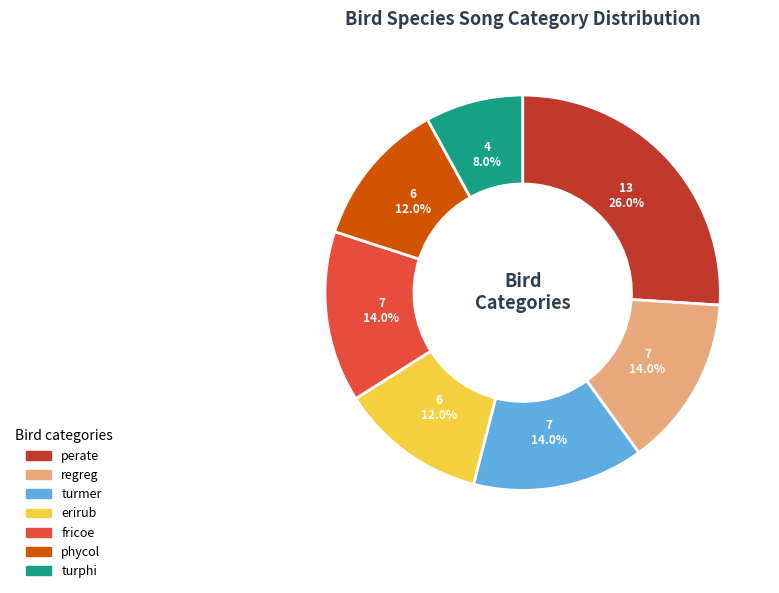

Is there a majority slice in this chart?

No